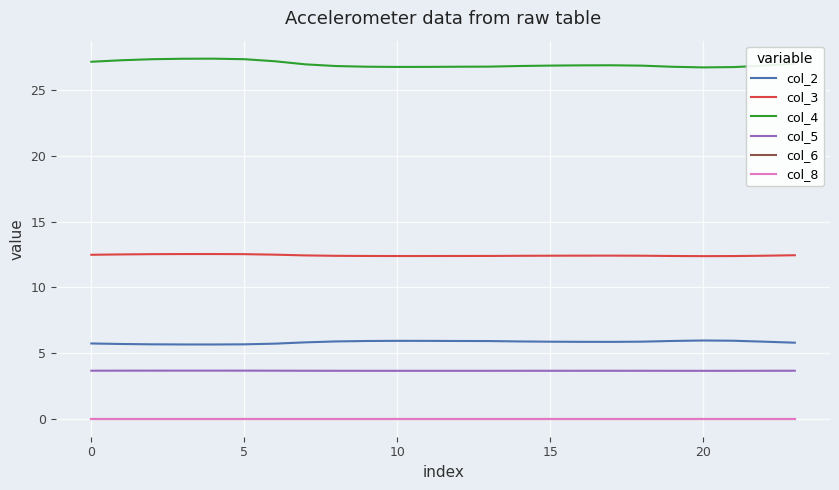

What is the label of the 22nd point from the left?

21